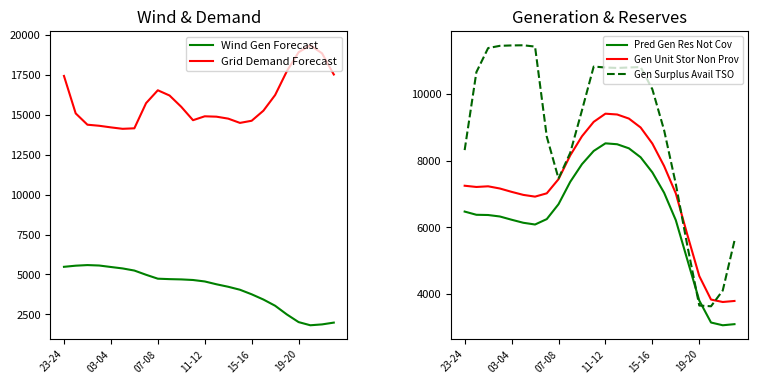

True or false: Wind Gen Forecast and Grid Demand Forecast intersect in this chart.

False